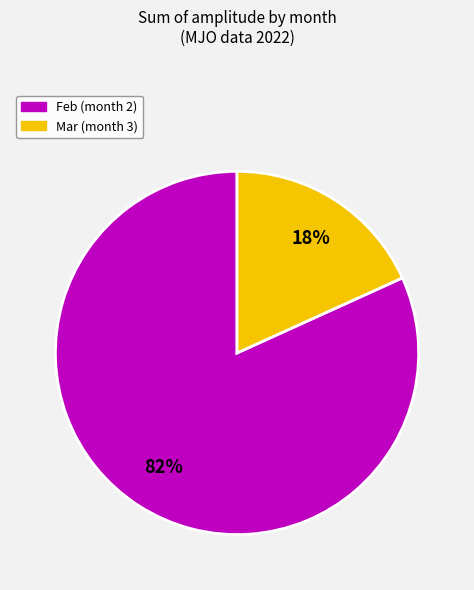

Is there a majority slice in this chart?

Yes